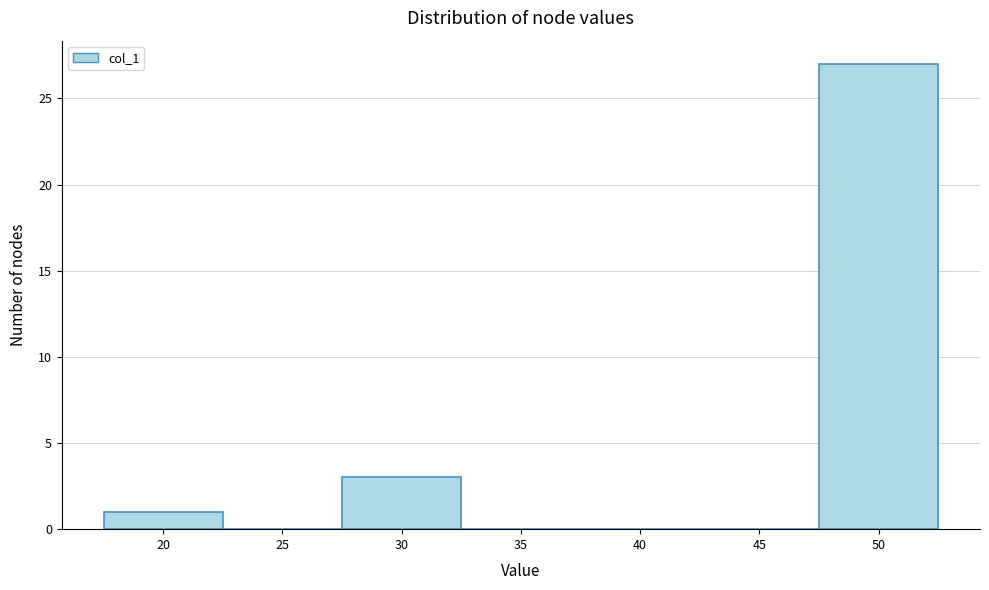

Reading left to right, extract all data points from this chart.

20=1	25=0	30=3	35=0	40=0	45=0	50=27